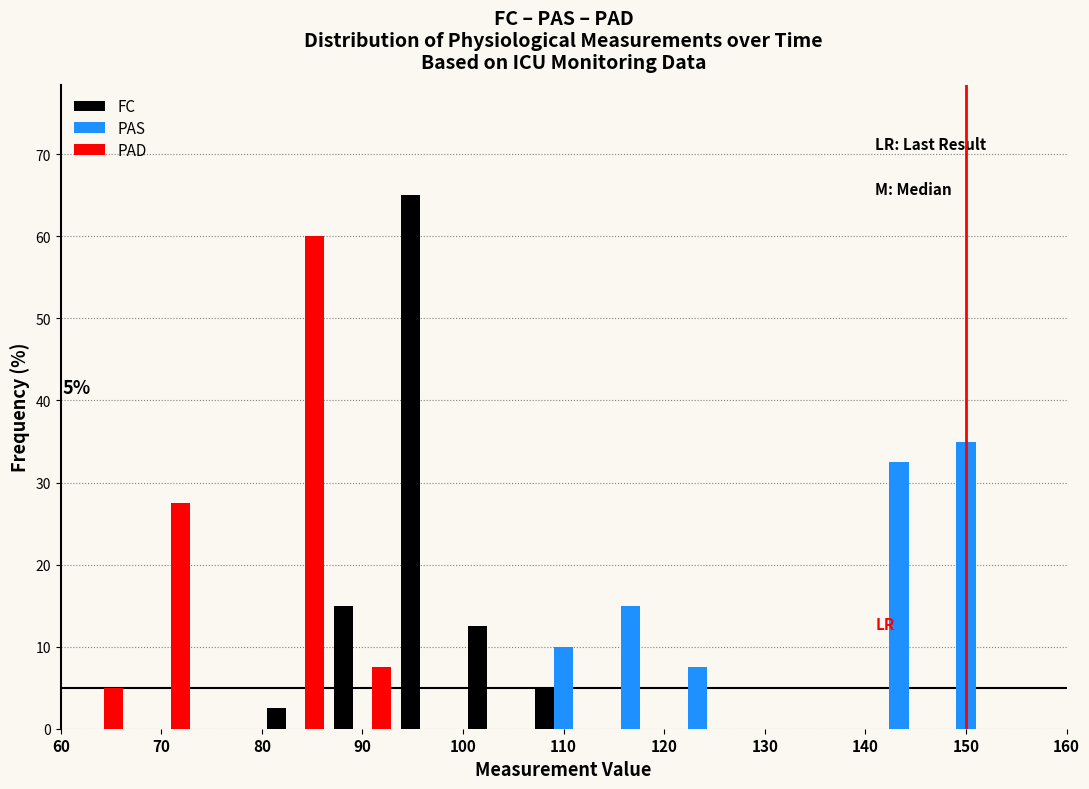

In the PAS series, which range on the x-axis has the tallest bar?

147 to 153